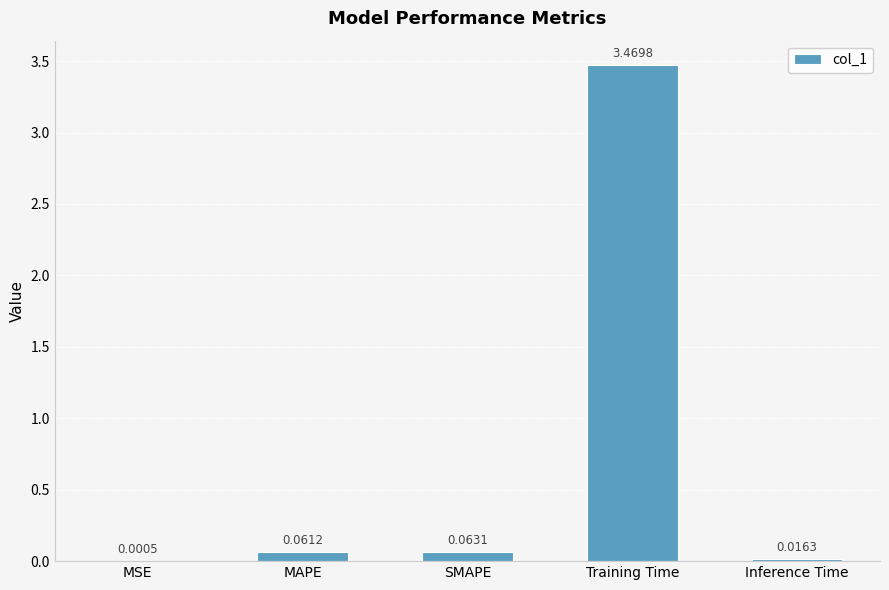

Which has a higher value, MSE or SMAPE?

SMAPE